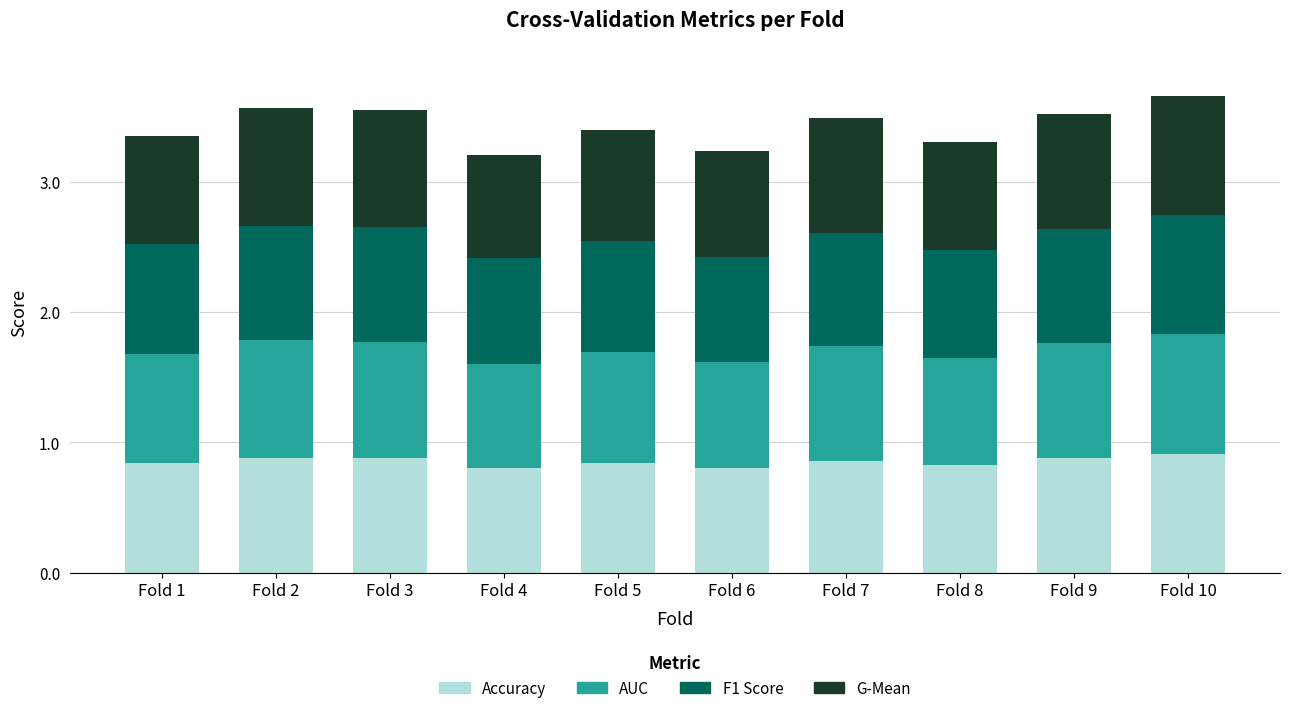

What is the total value across all series at Fold 2?

3.6